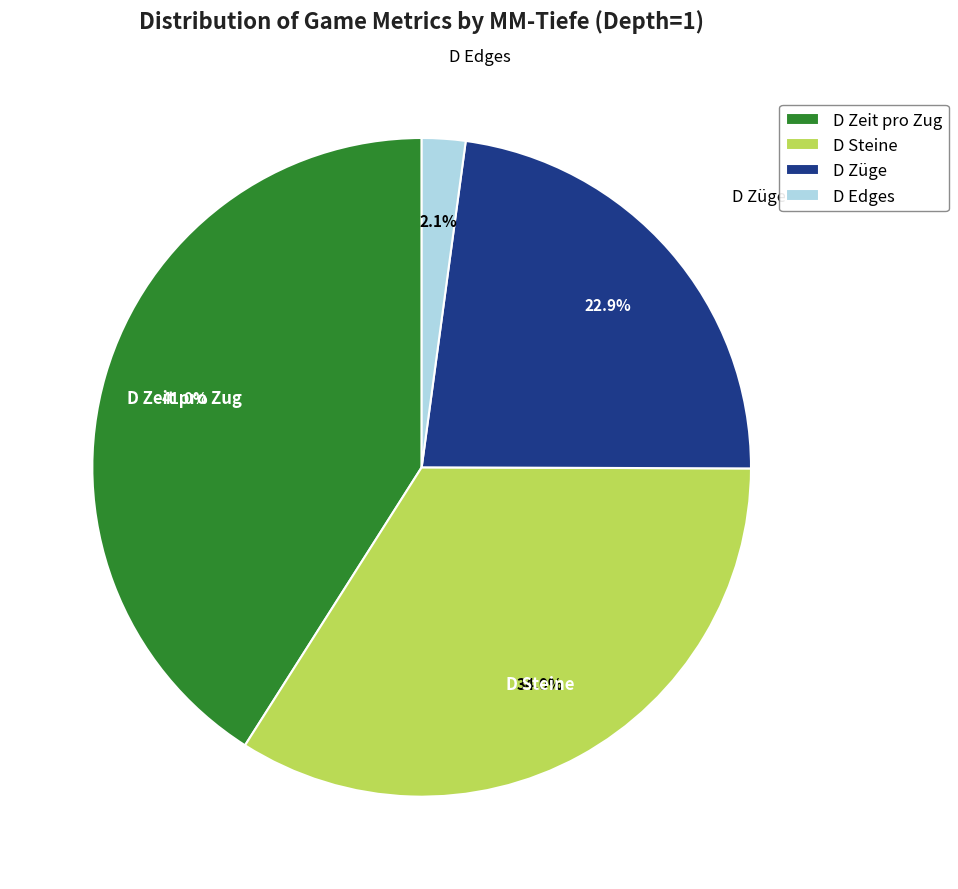

Which has a higher value, D Züge or D Steine?

D Steine